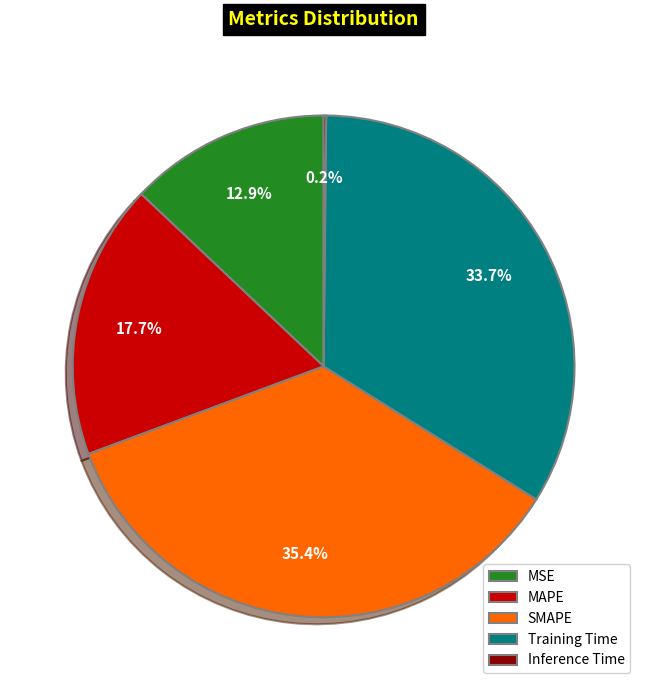

To the nearest percent, what is the average slice percentage?

20%